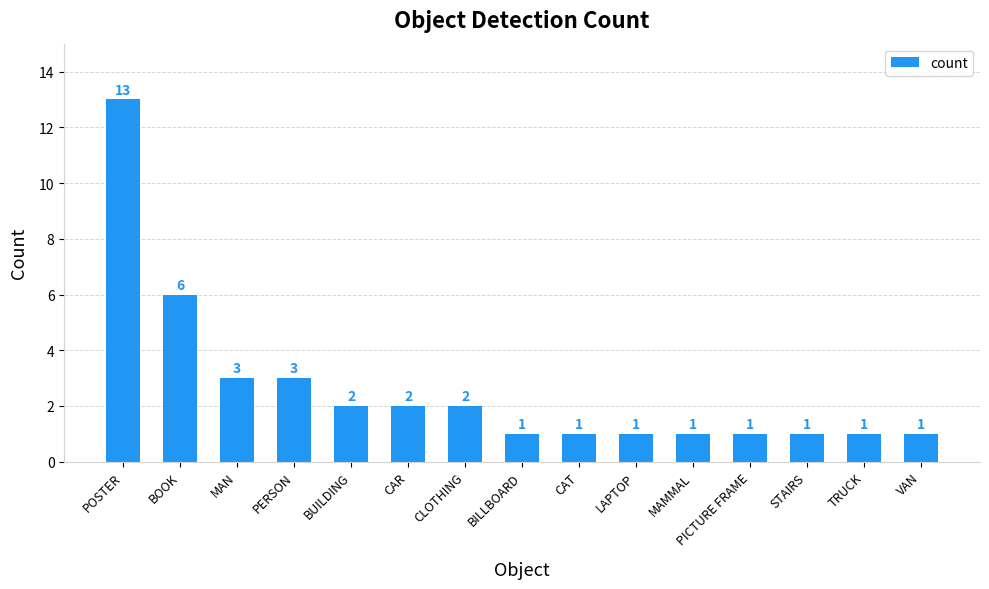

Count the number of values greater than 1.

7